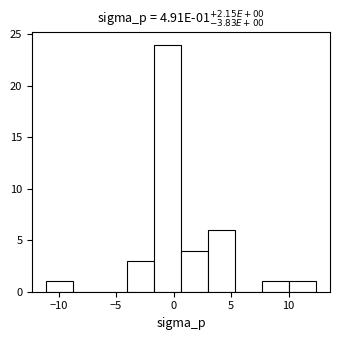

Over which range of the x-axis is the bar tallest?

-1.5 to 0.5